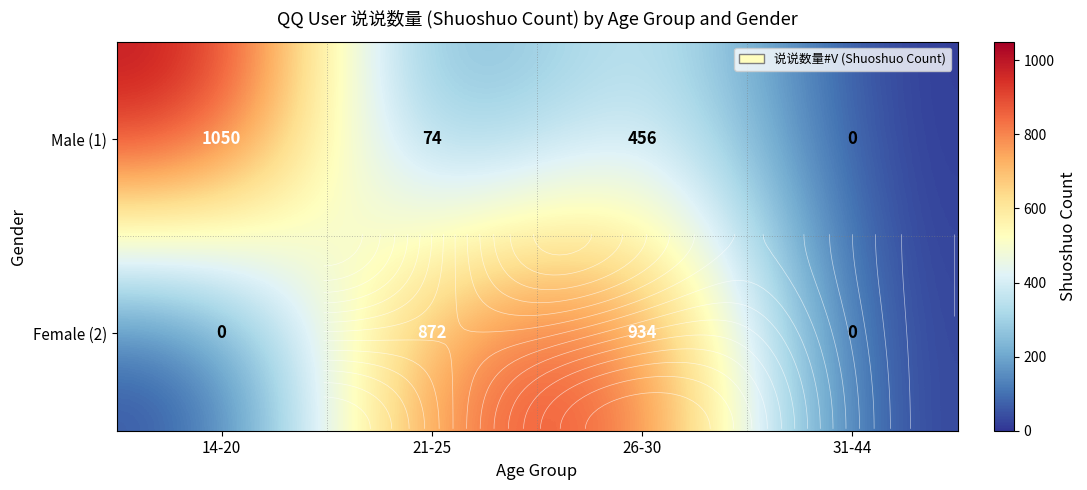

List the series in order of their peak value, lowest first.

Female (2), Male (1)